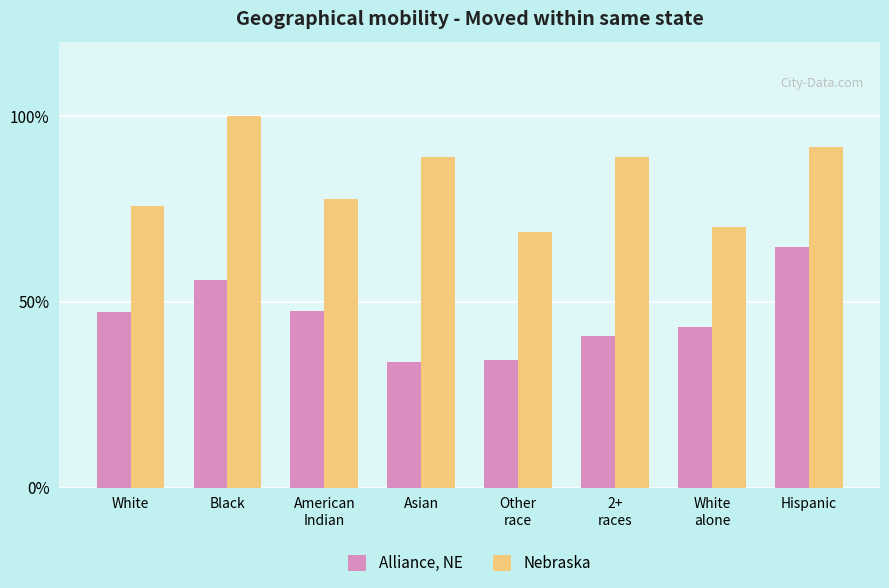

Reading left to right, extract all data points from this chart.

Alliance, NE: 47.4	55.9	47.4	33.8	34.4	40.7	43.3	64.8
Nebraska: 75.7	100.0	77.7	89.0	68.8	89.0	70.0	91.6